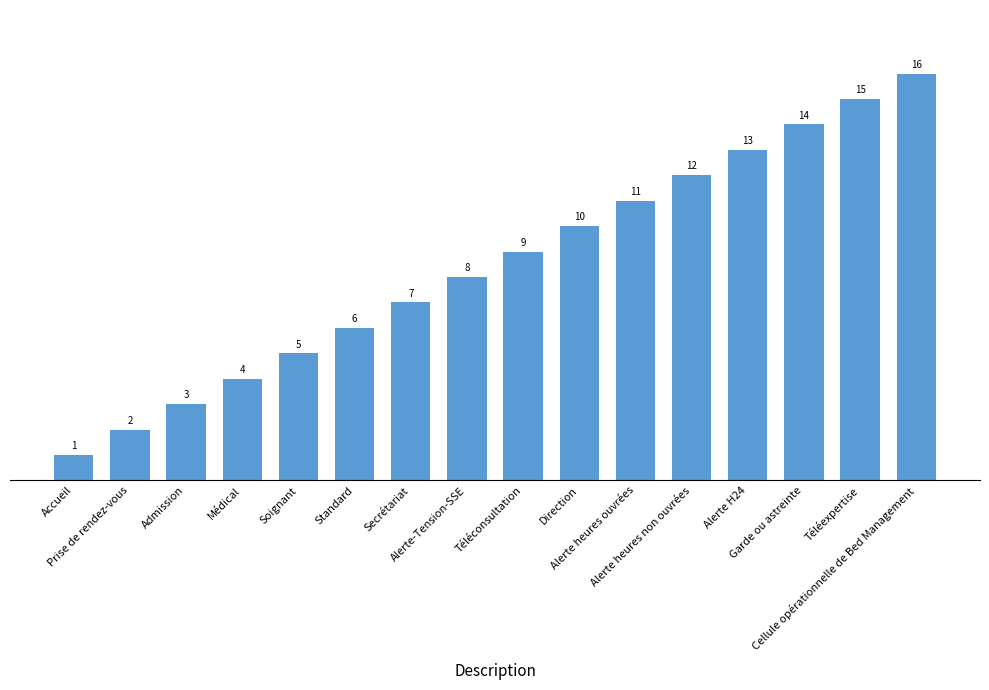

Reading right to left, extract all data points from this chart.

Cellule opérationnelle de Bed Management=16	Téléexpertise=15	Garde ou astreinte=14	Alerte H24=13	Alerte heures non ouvrées=12	Alerte heures ouvrées=11	Direction=10	Téléconsultation=9	Alerte-Tension-SSE=8	Secrétariat=7	Standard=6	Soignant=5	Médical=4	Admission=3	Prise de rendez-vous=2	Accueil=1